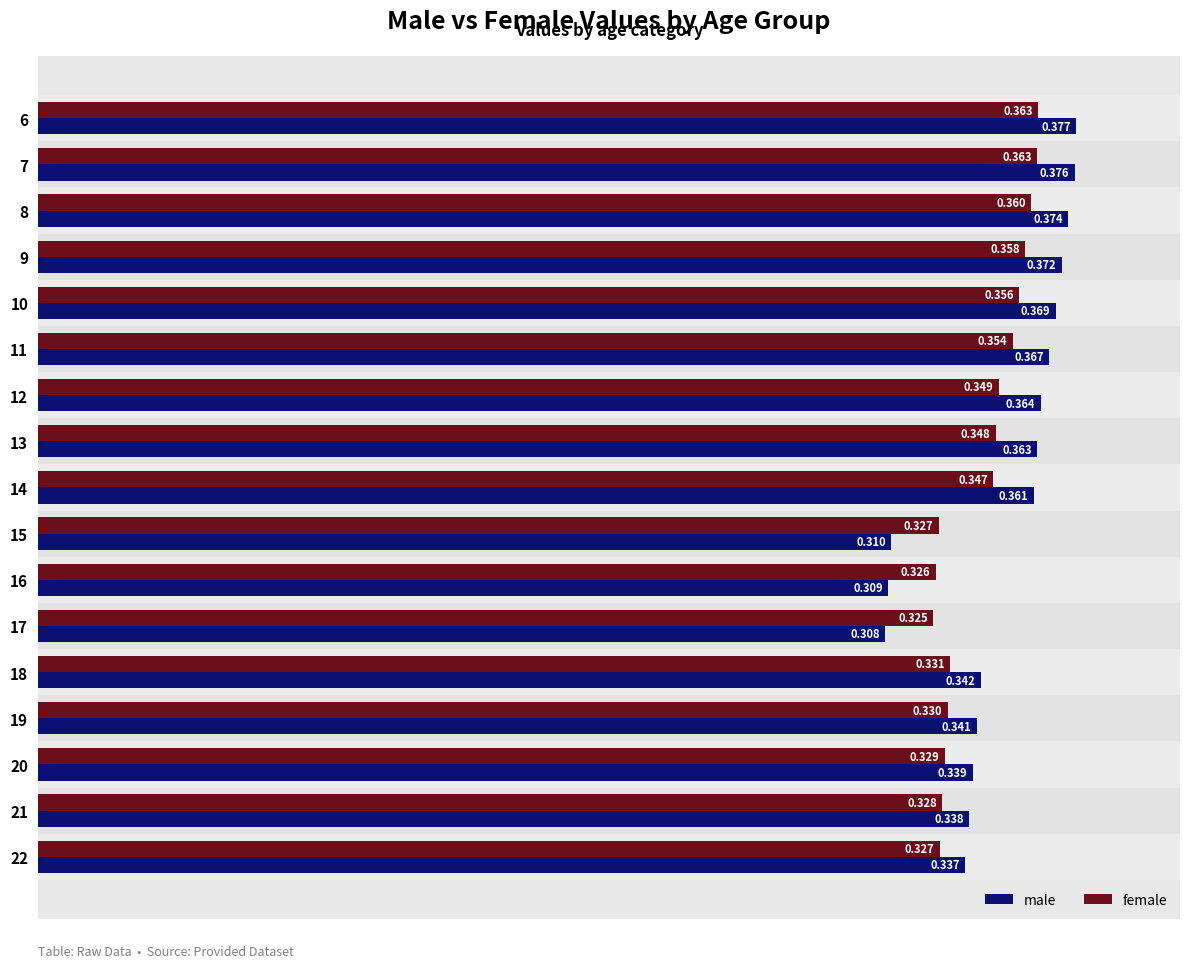

List the series in order of their peak value, highest first.

male, female